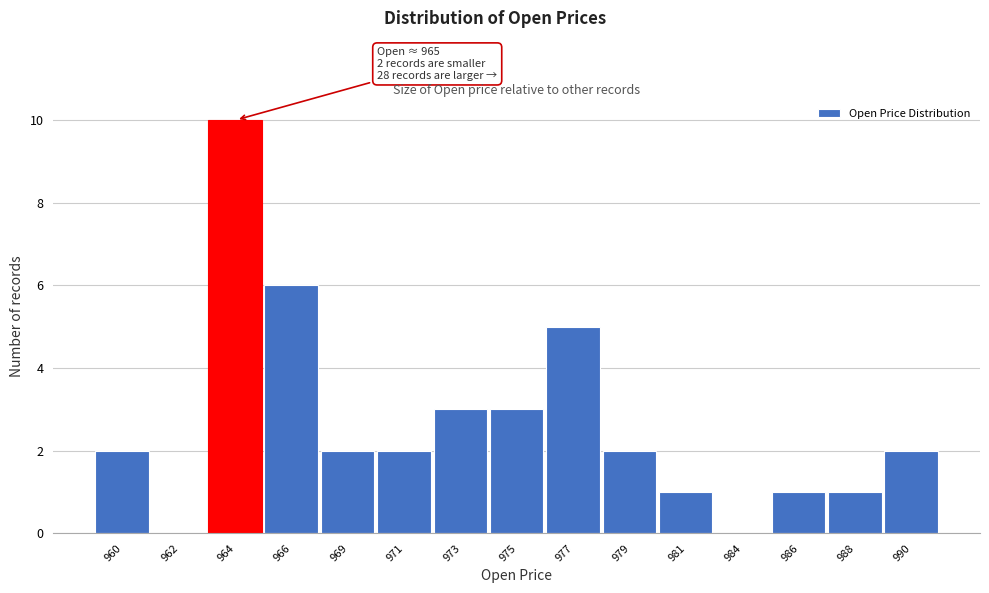

Reading left to right, list all the values displayed in this chart.

960=2	962=0	964=10	966=6	969=2	971=2	973=3	975=3	977=5	979=2	981=1	984=0	986=1	988=1	990=2